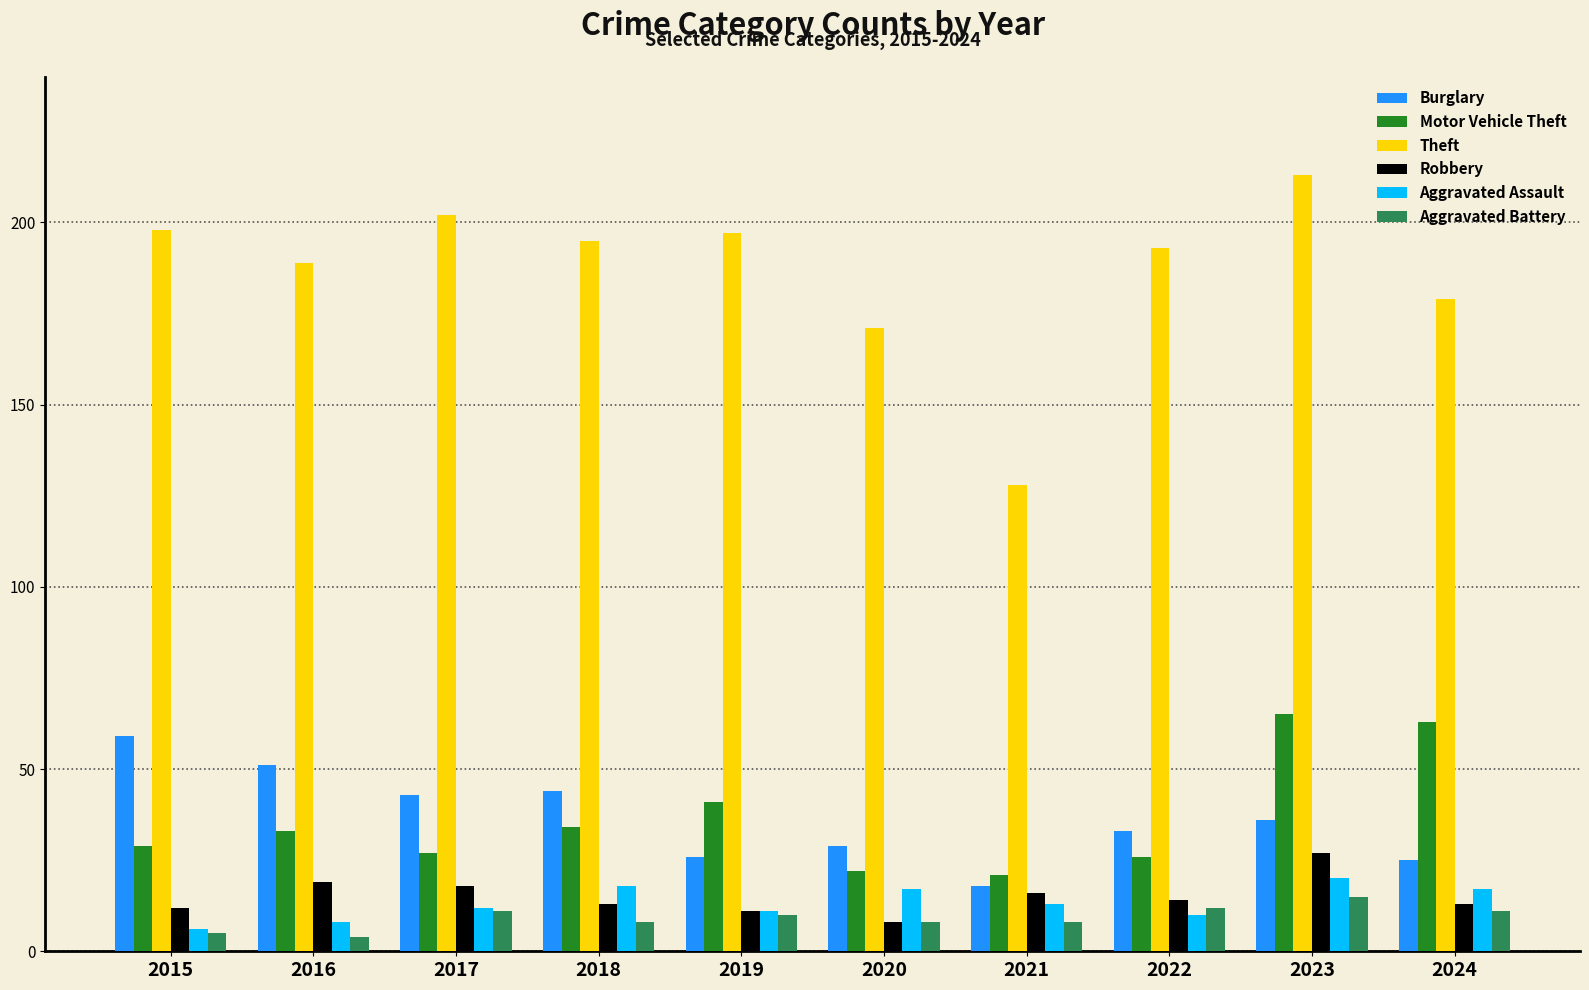

How many bars are there in each group?

6